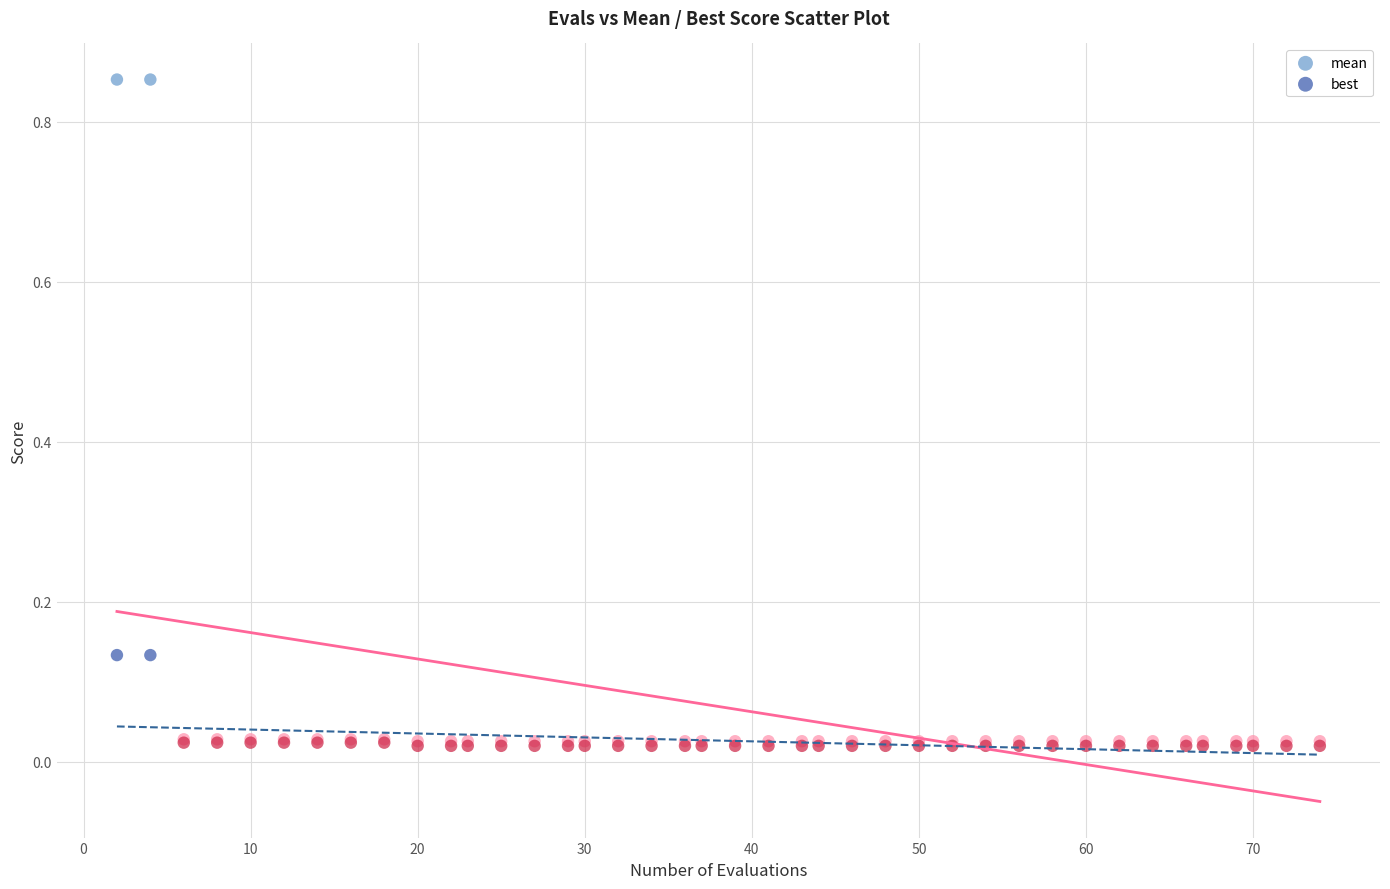

What are all the series names shown in the legend?

mean, best